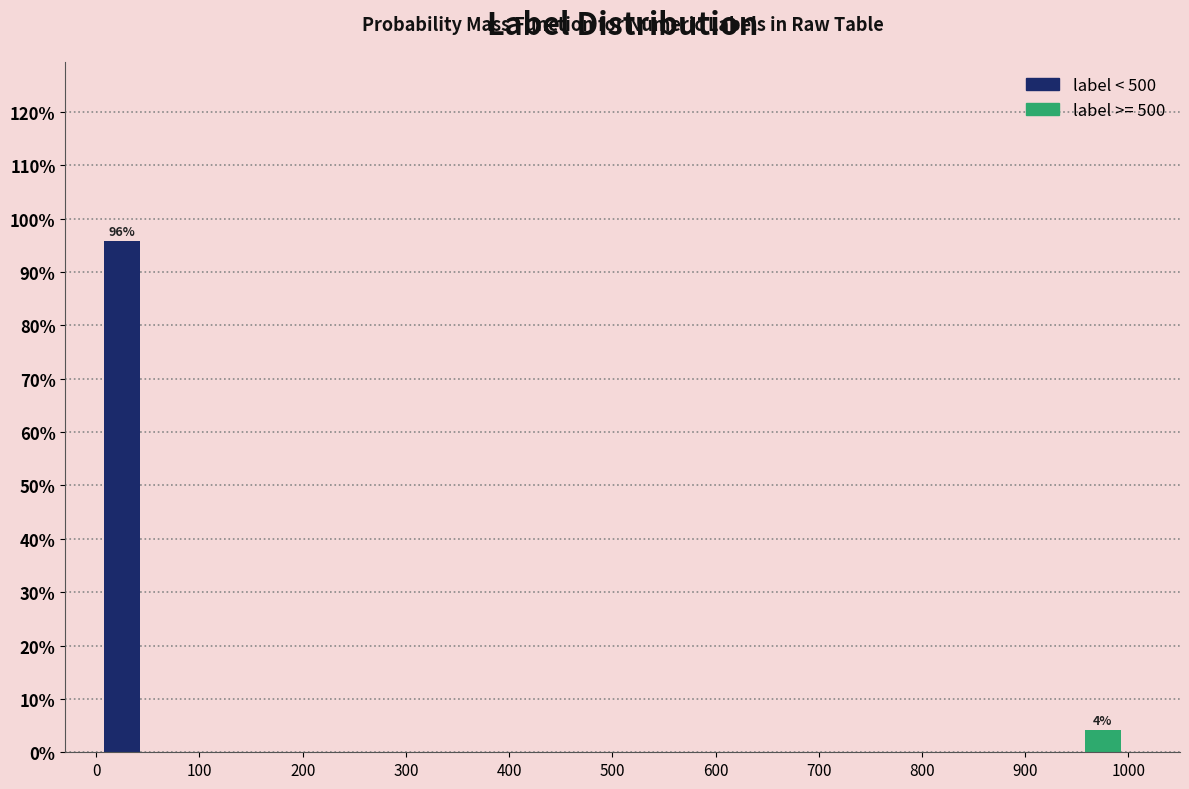

What is the average value?

50.0